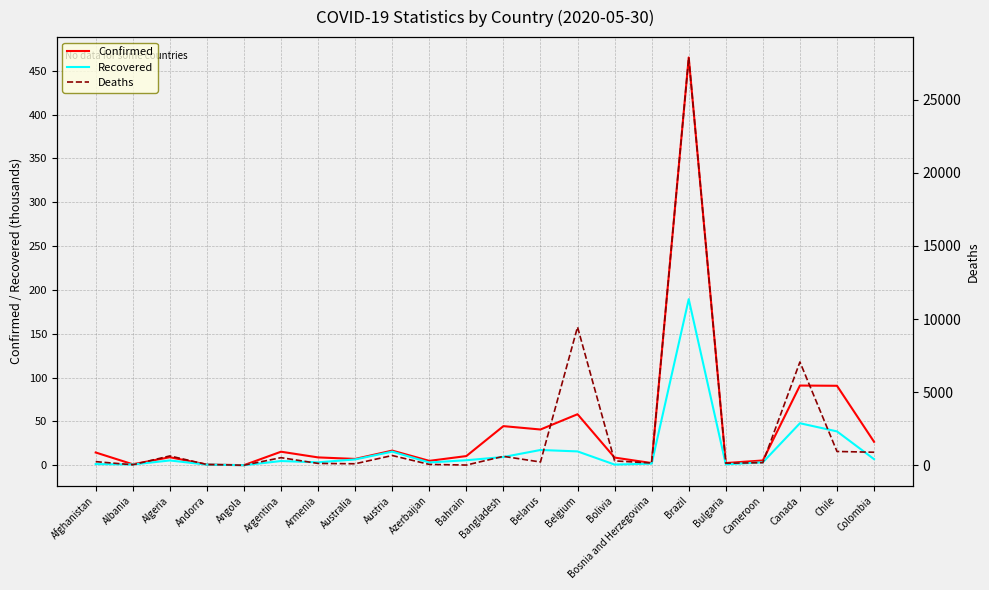

The Confirmed series shows 44.6 at Bangladesh. True or false?

True